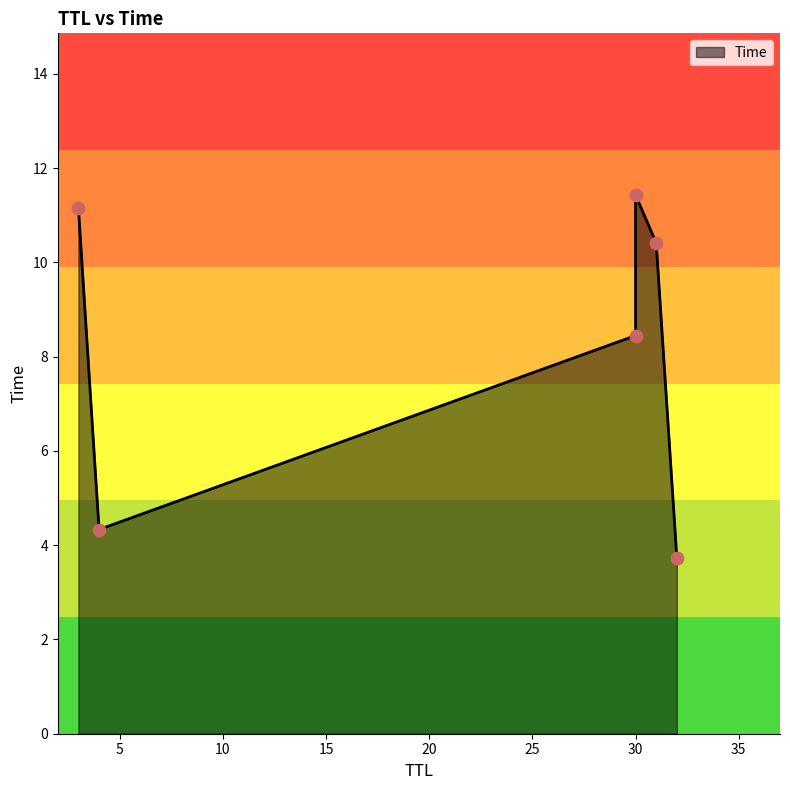

Between 4 and 30, which is larger?

30